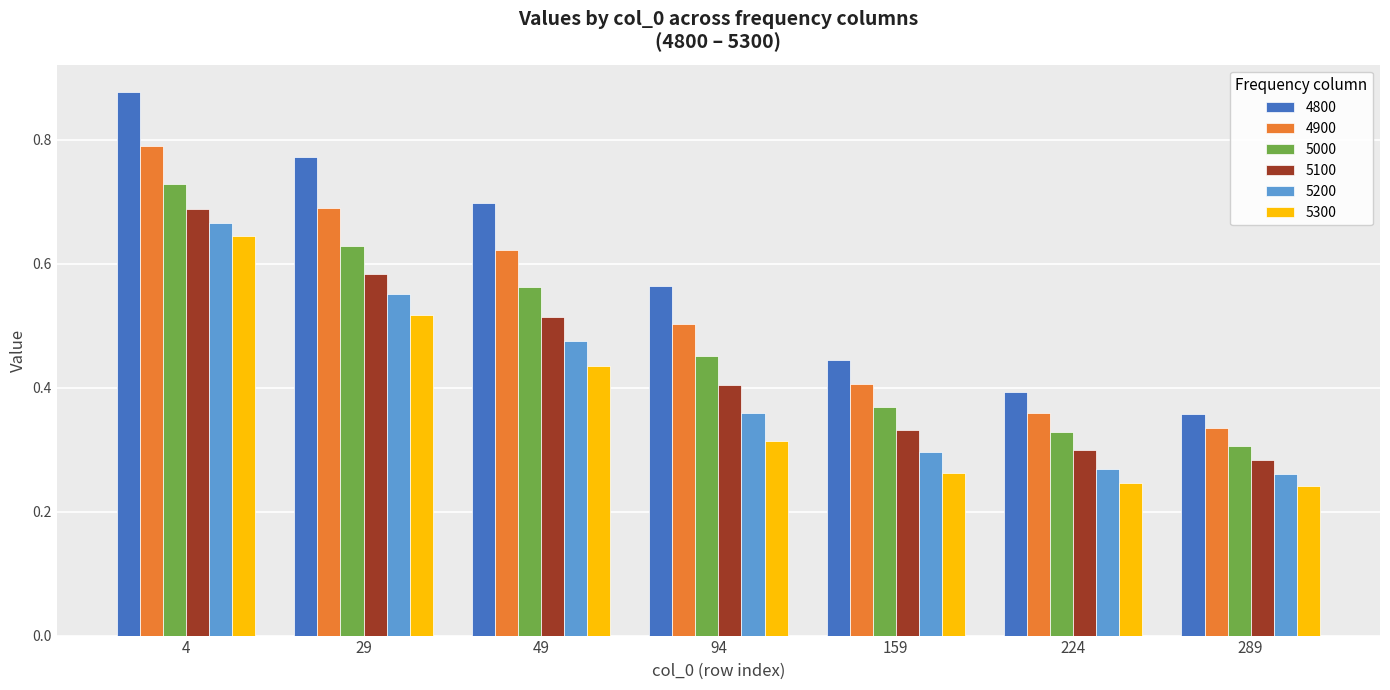

How many distinct data groups are displayed?

6